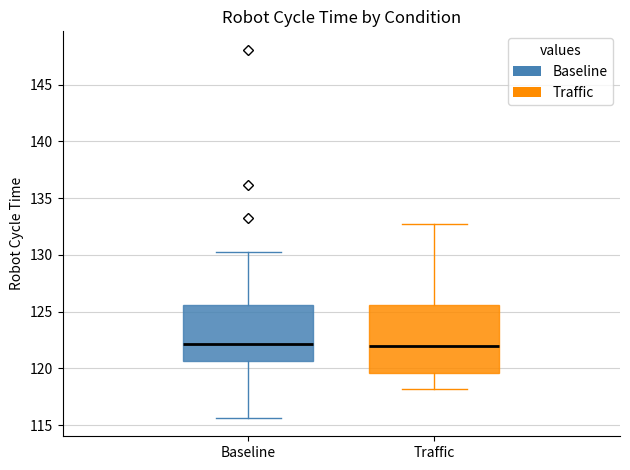

Reading left to right, transcribe this box plot: for each box, give where its median line is, the range the box spans, and where its two whiskers end, as read against the y-axis. The values are not printed on the chart, so give them approximately, as read against the axis.

Baseline: median 122.0, box 120.5 to 125.5, whiskers 115.5 to 130.0
Traffic: median 122.0, box 119.5 to 125.5, whiskers 118.0 to 132.5